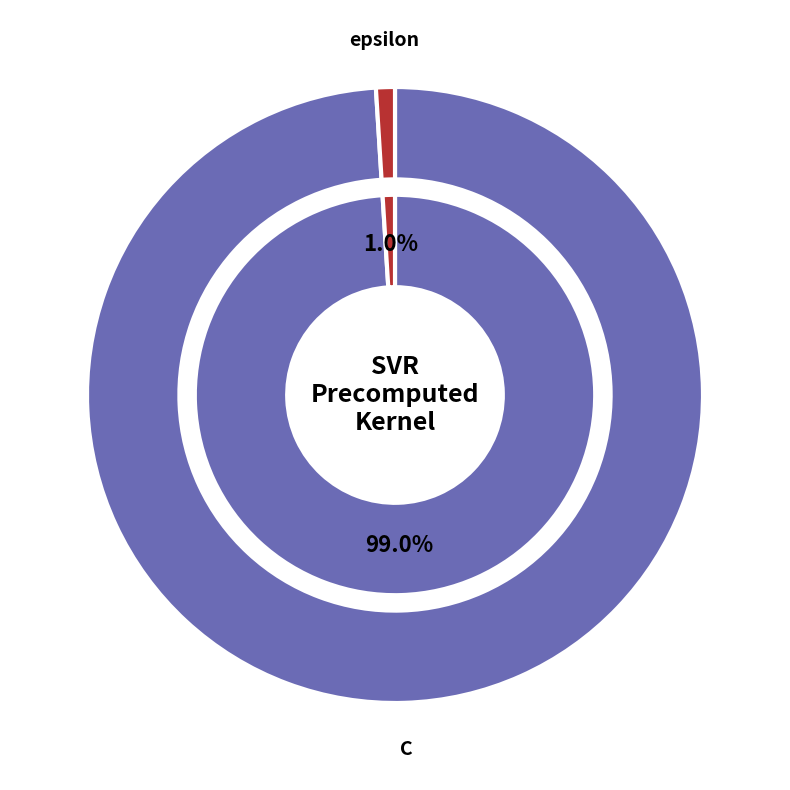

To the nearest percent, what is the difference between the largest and smallest slice percentages?

98%